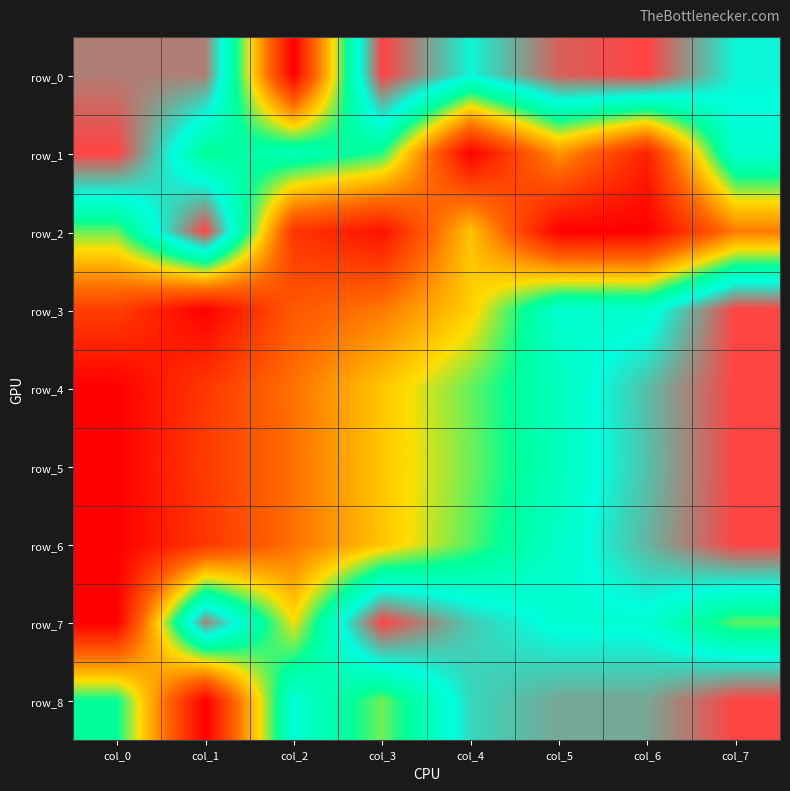

Rank the series by their maximum value, from highest to lowest.

row_0, row_1, row_2, row_3, row_4, row_5, row_6, row_7, row_8